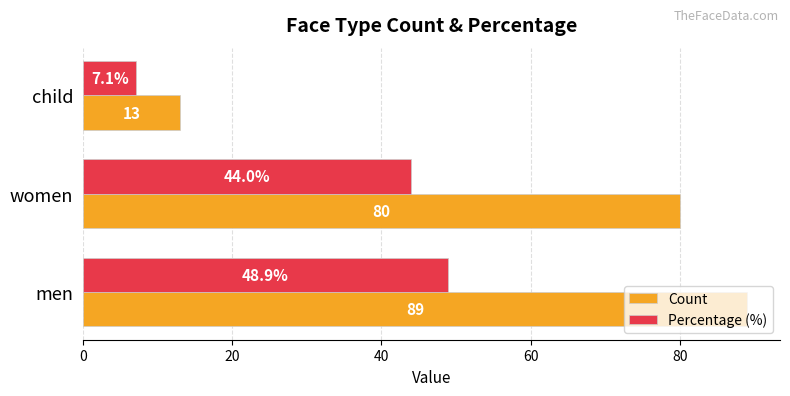

Which series has the largest range (max minus min)?

Count